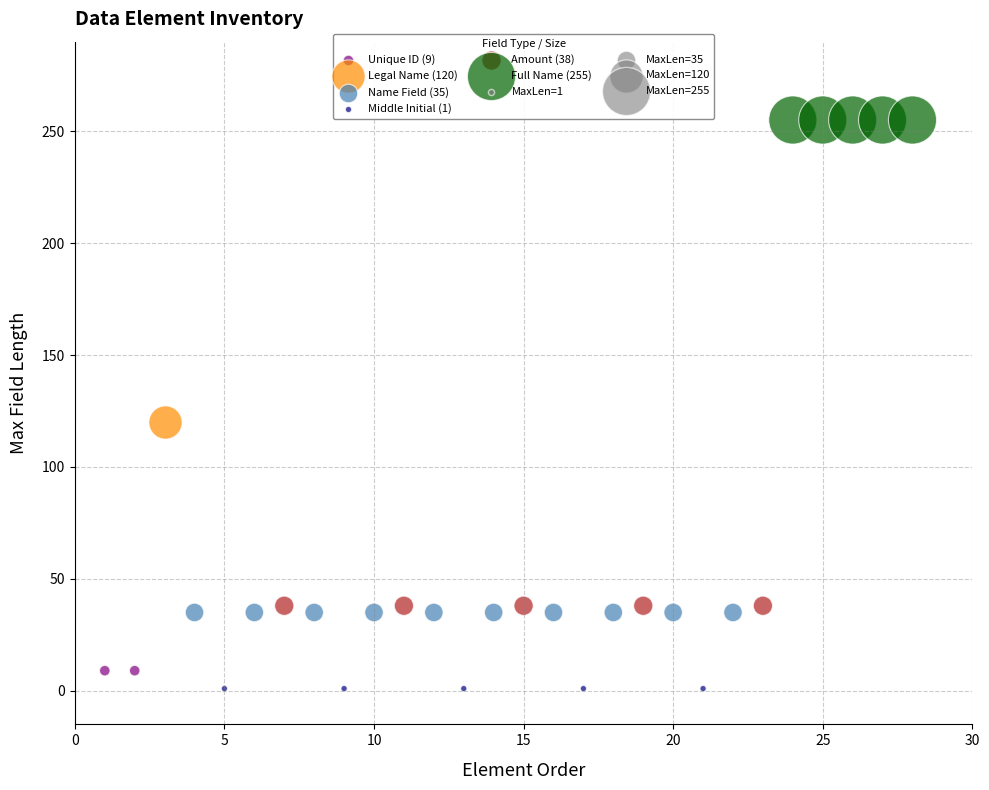

Which series contains the lowest Y value?

Middle Initial (1)